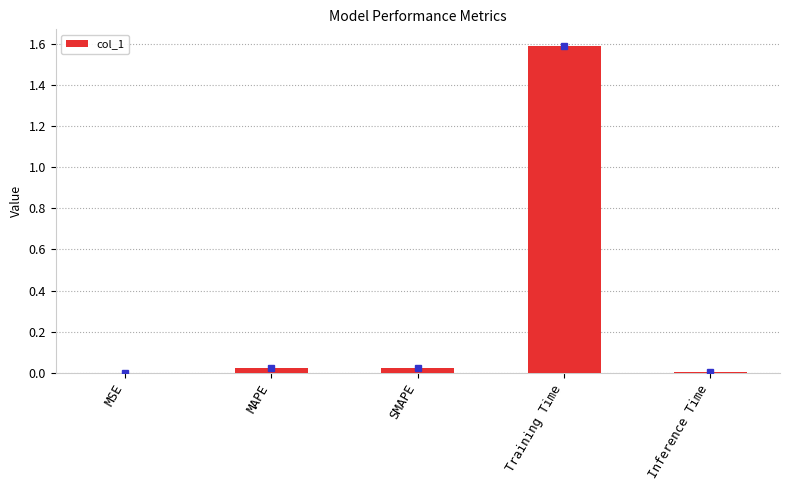

The value at Inference Time is 0.0. True or false?

True